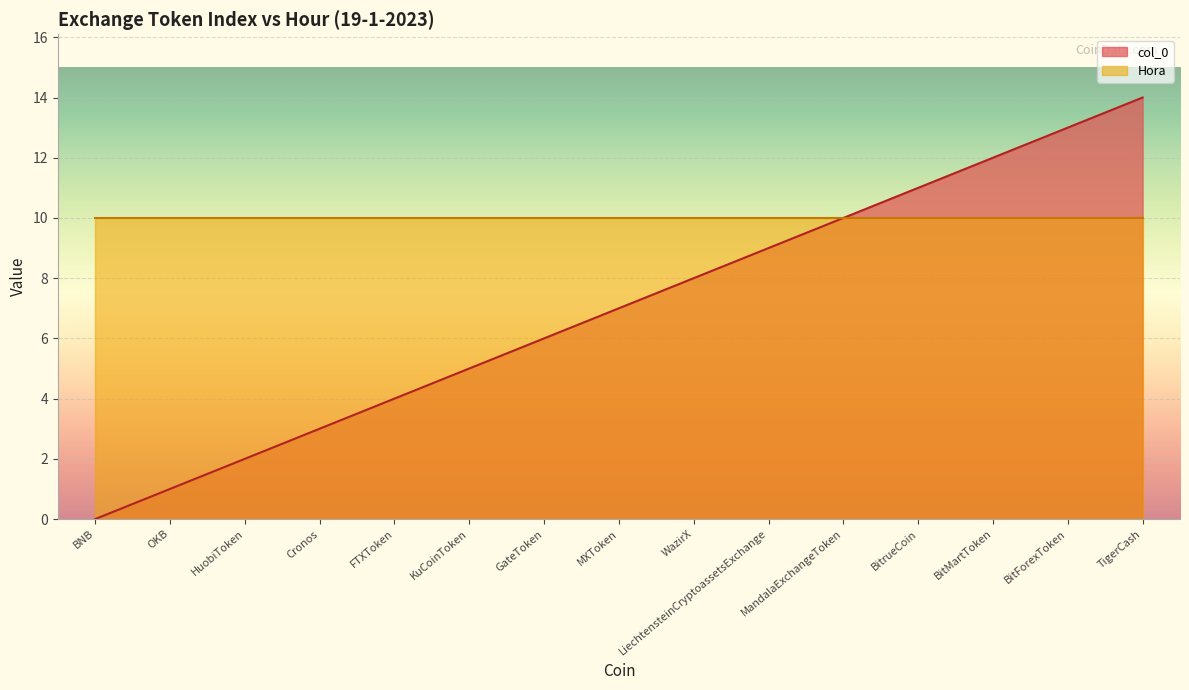

What is the sum of all values?

105